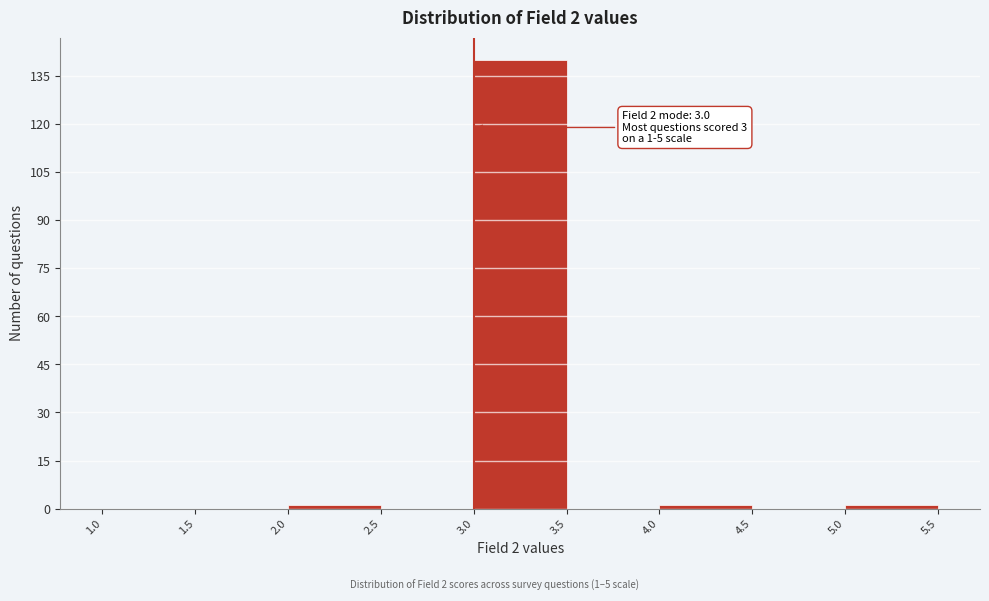

Over which range of the x-axis is the bar tallest?

3.0 to 3.5